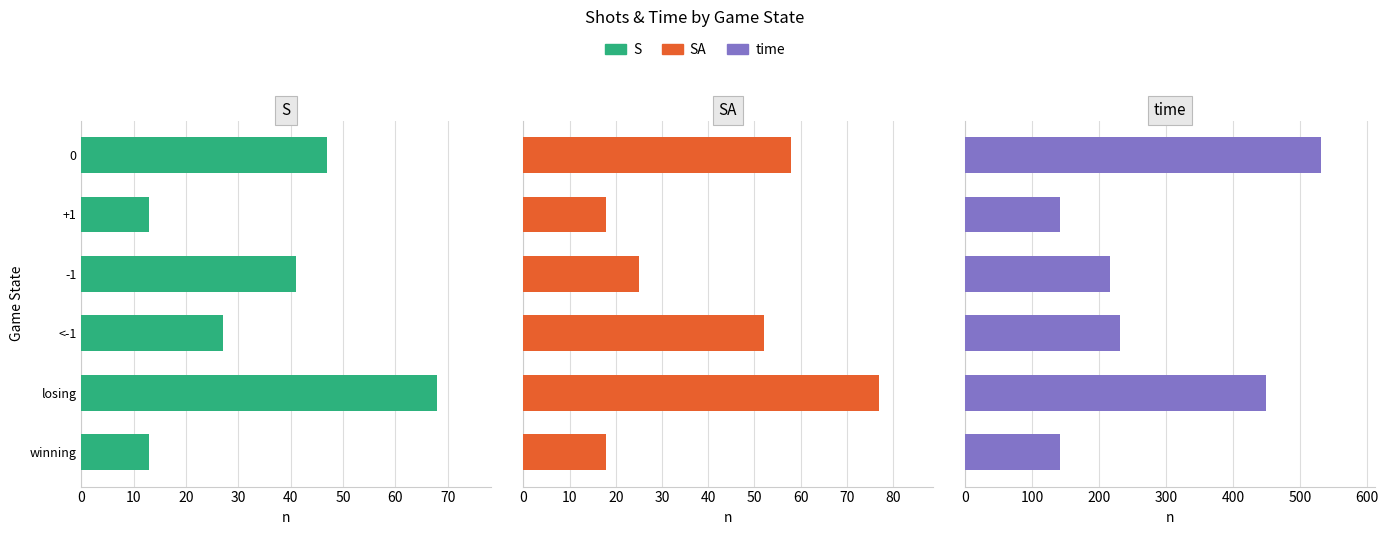

What is the value of the S bar at the 3rd from the left?

41